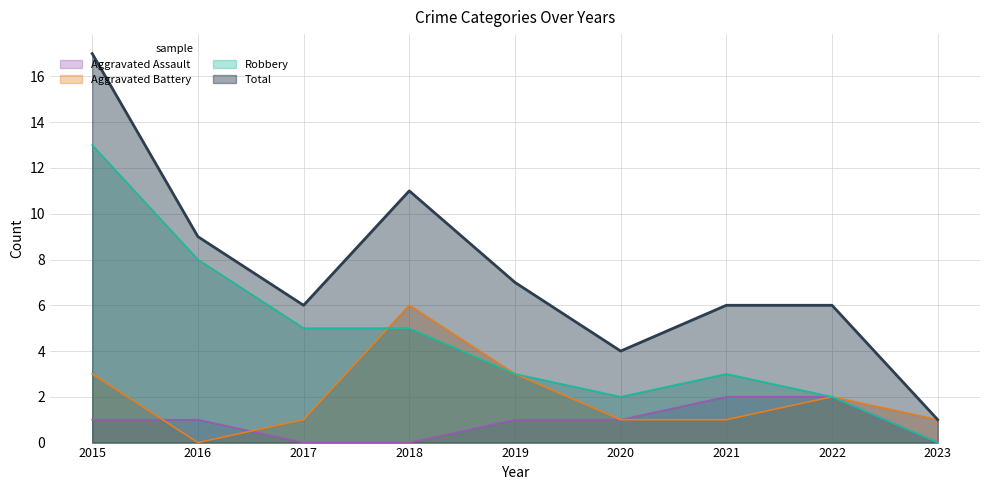

Reading right to left, what are all the values shown in this chart?

Aggravated Assault: 0	2	2	1	1	0	0	1	1
Aggravated Battery: 1	2	1	1	3	6	1	0	3
Robbery: 0	2	3	2	3	5	5	8	13
Total: 1	6	6	4	7	11	6	9	17